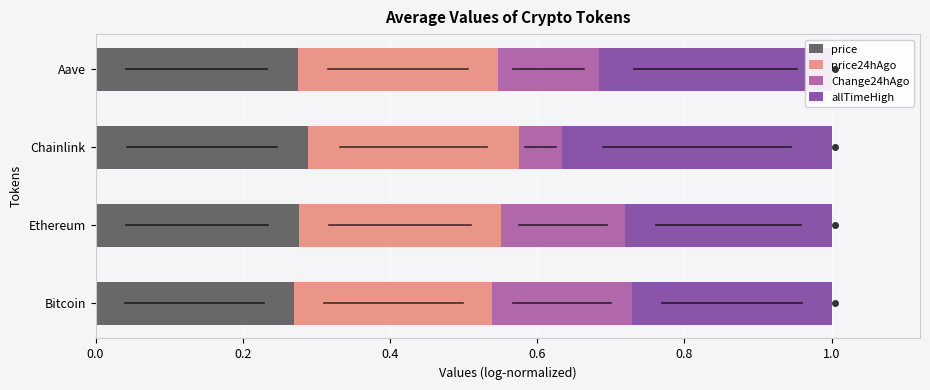

Count the price values in the range 0 to 1.

4